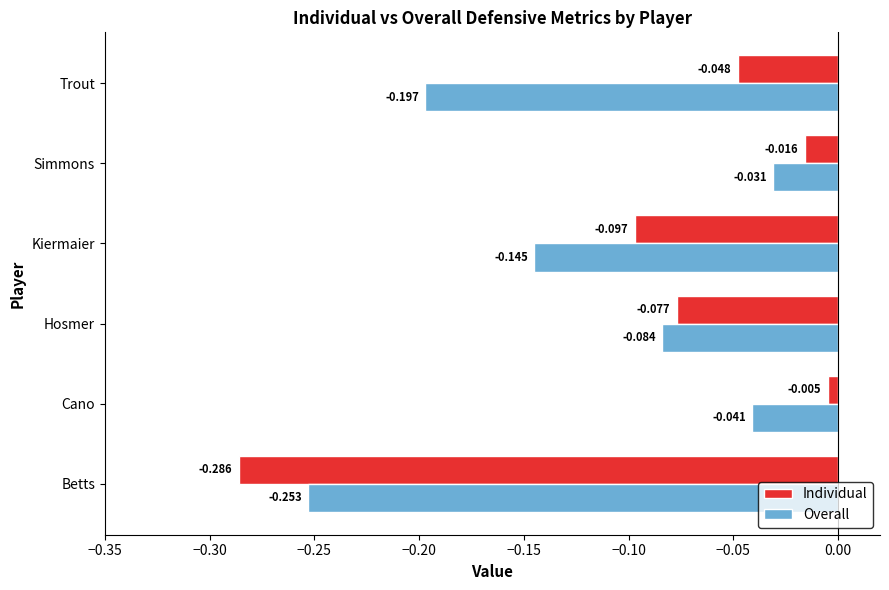

At which category is the sum across all series the highest?

Cano